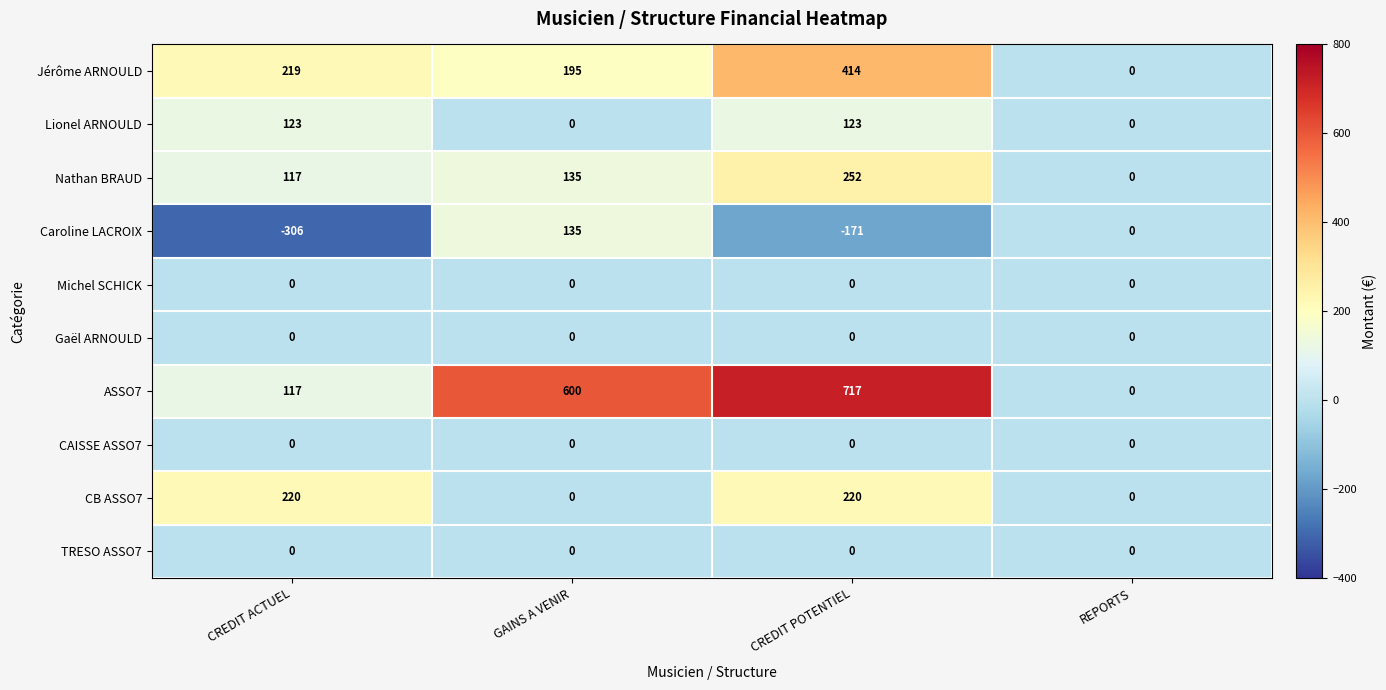

At which category is the sum across all series the highest?

CREDIT POTENTIEL